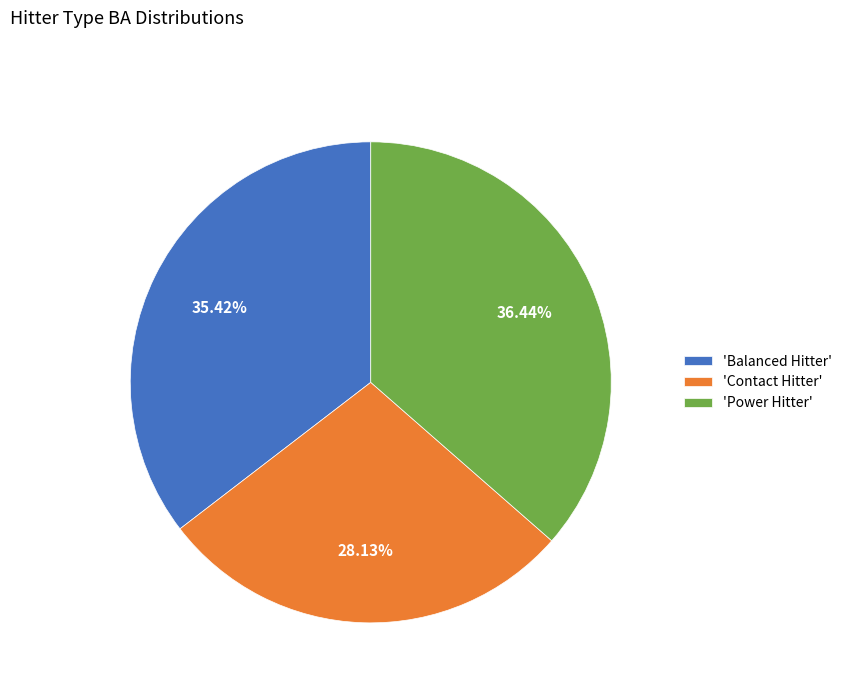

Which slice is the largest?

'Power Hitter'